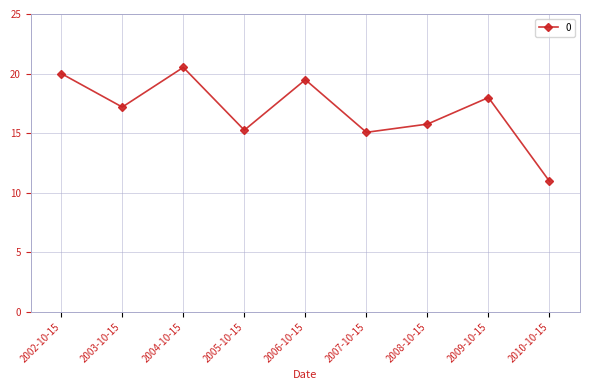

What is the approximate value at 2007-10-15?

15.1